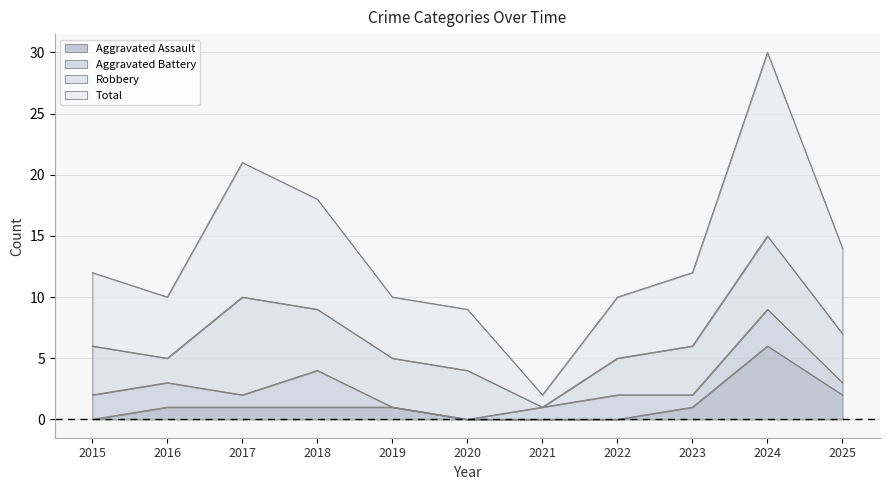

Which category has the lowest value in the Total series?

2021